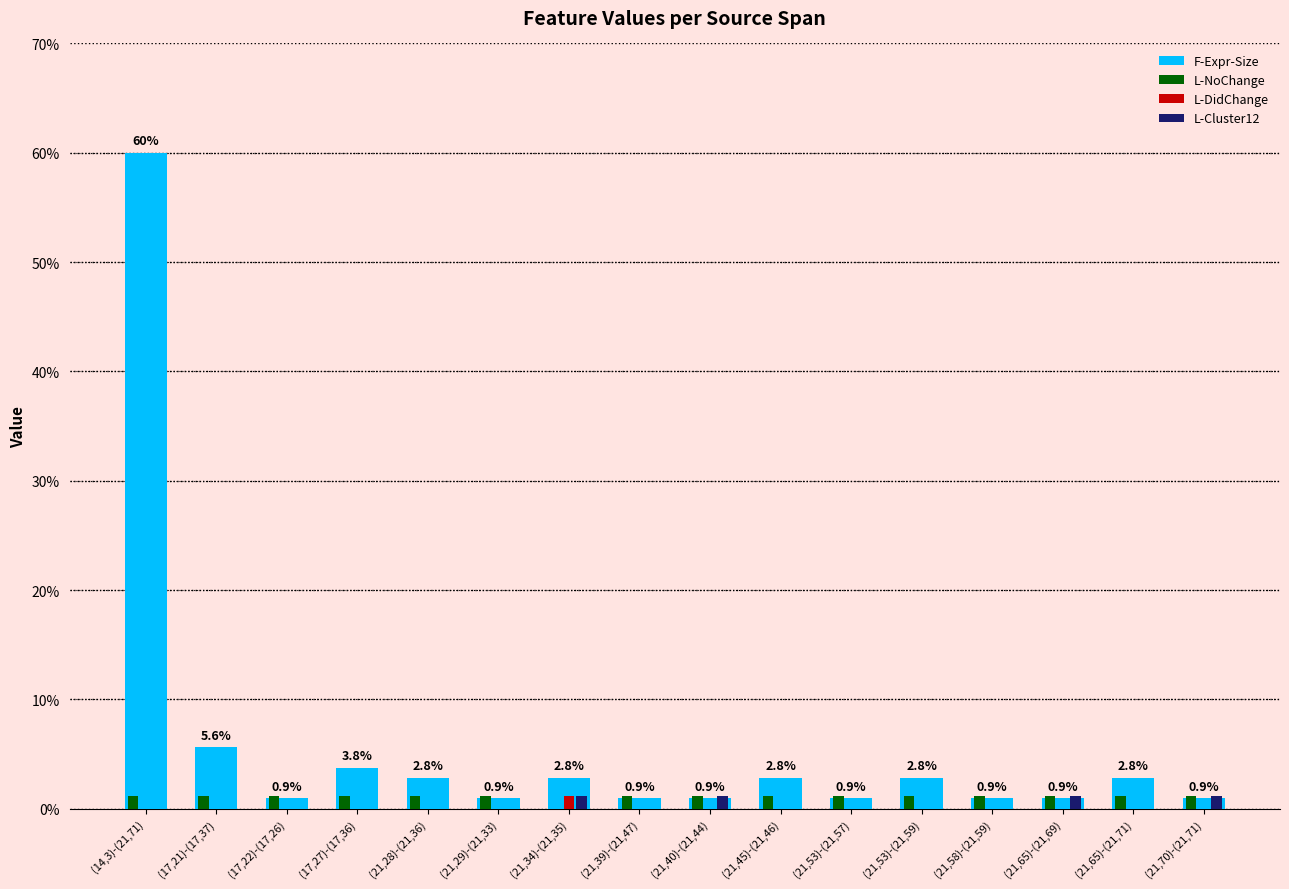

The L-Cluster12 series shows 1.2 at (21,65)-(21,69). True or false?

True